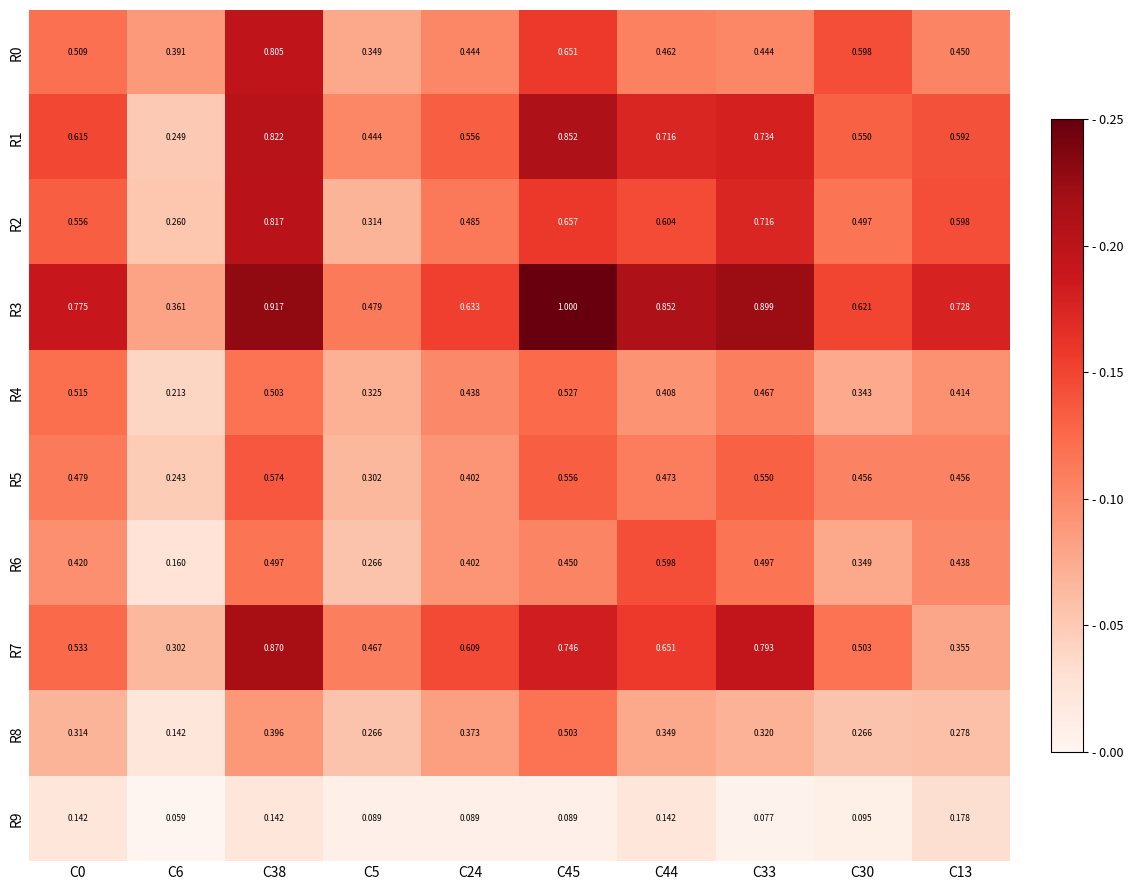

At which category is the sum across all series the highest?

C38